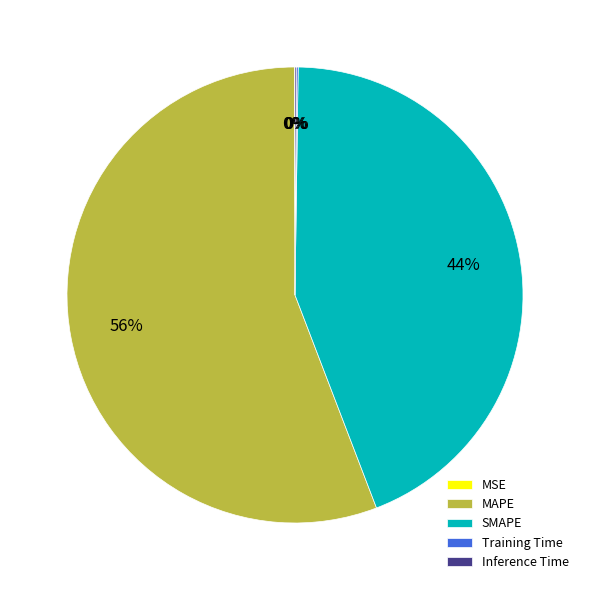

Is there any slice that represents more than half of the pie?

Yes